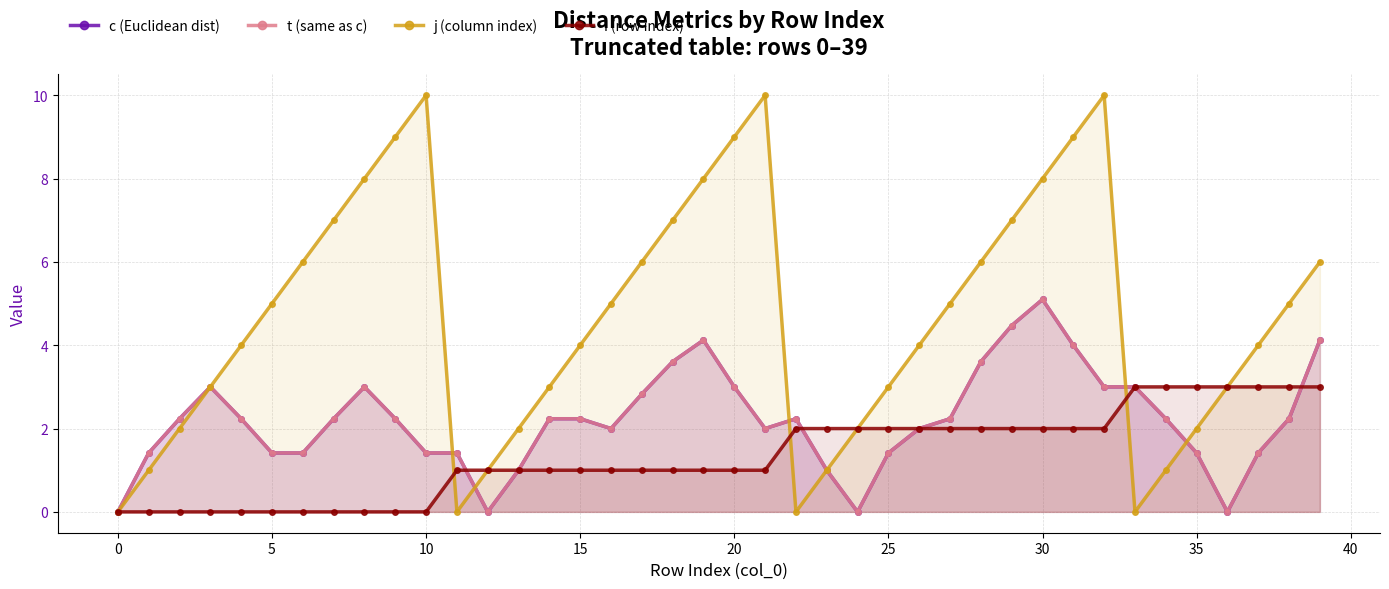

True or false: t (same as c) and i (row index) cross at least once.

True